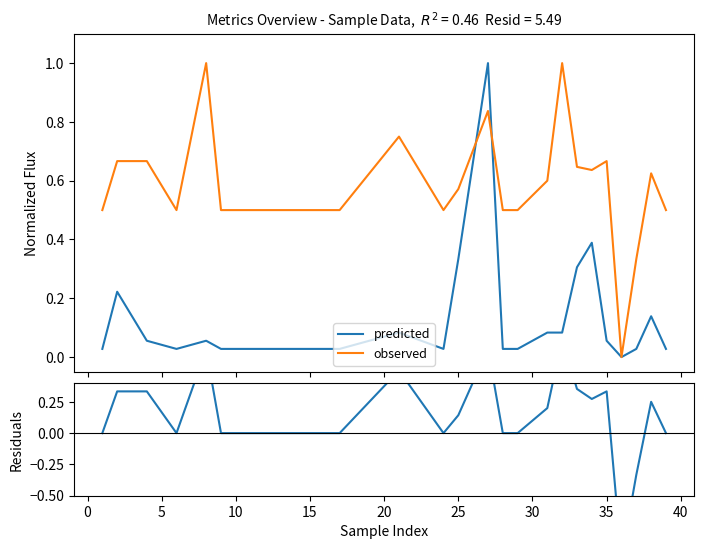

Rank the series by their maximum value, from highest to lowest.

predicted, observed, residuals